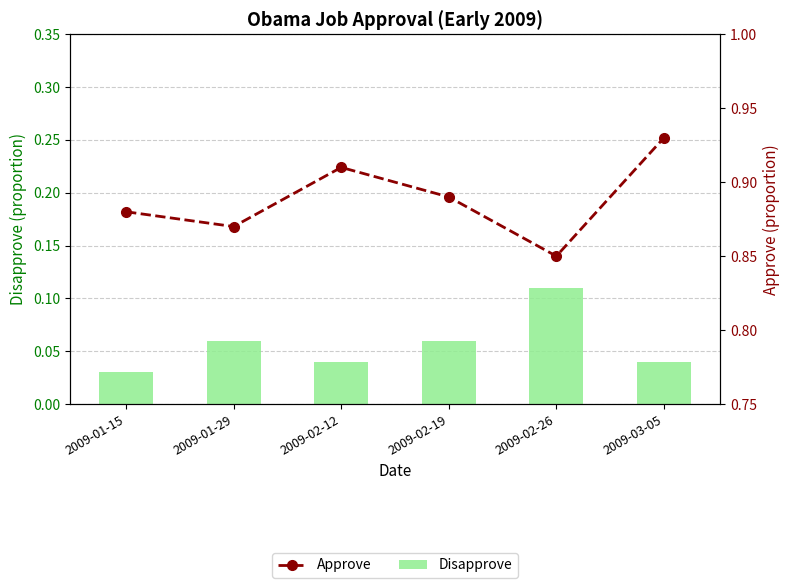

At which label does Disapprove reach its minimum?

2009-01-15